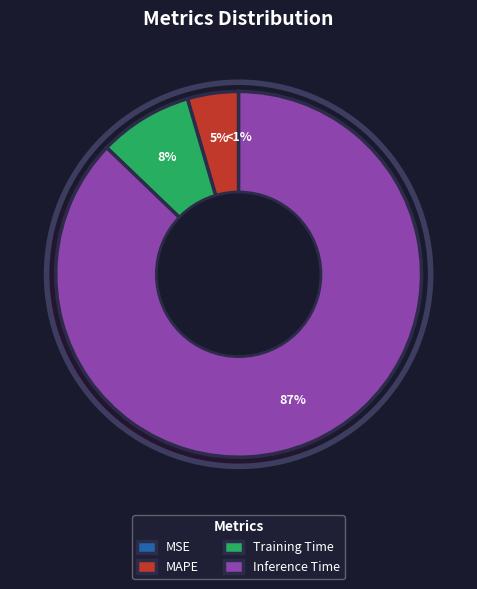

The MAPE slice represents 1% of the pie. True or false?

False